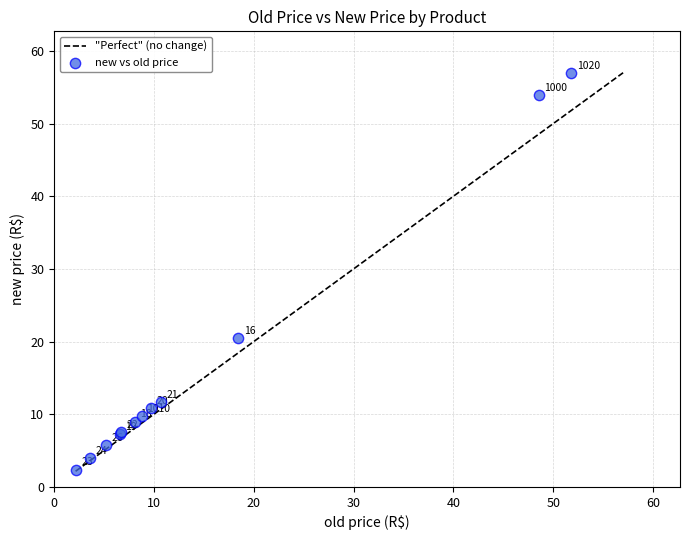

What Y value in the scatter plot is closest to 29?

20.5